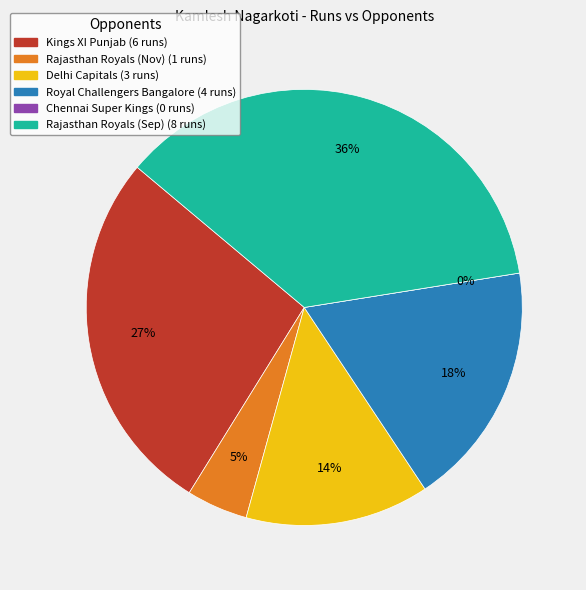

To the nearest percent, what percentage of the pie is Rajasthan Royals (Nov)?

5%